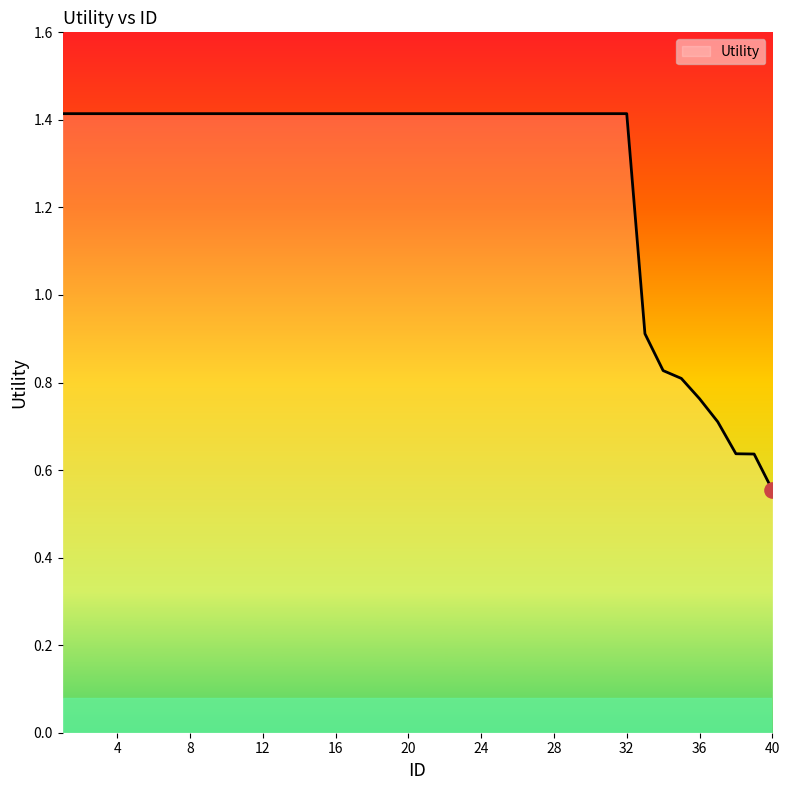

What is the difference between the maximum and minimum values?

0.9